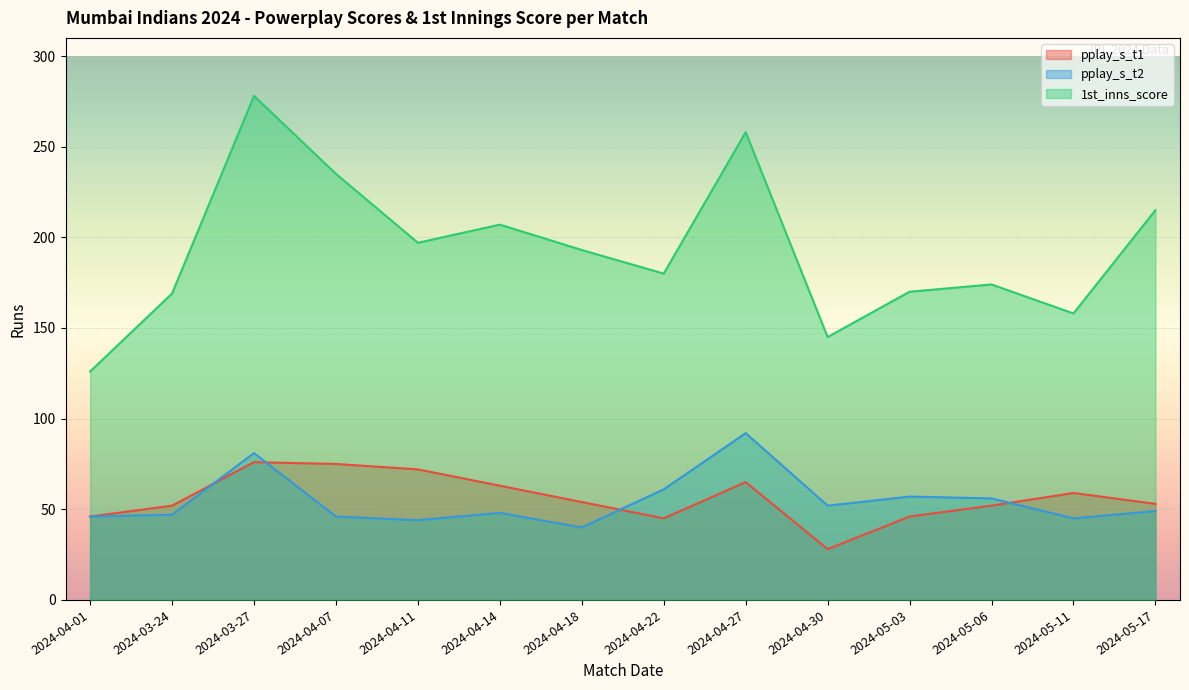

The value of pplay_s_t2 at 2024-04-30 is 52. True or false?

True